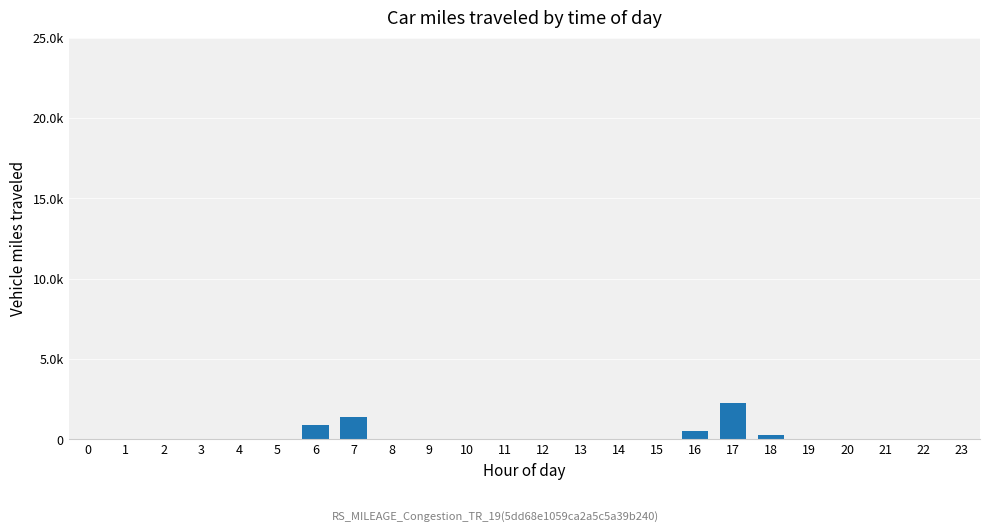

The chart shows a value of 1036 at 11. True or false?

False